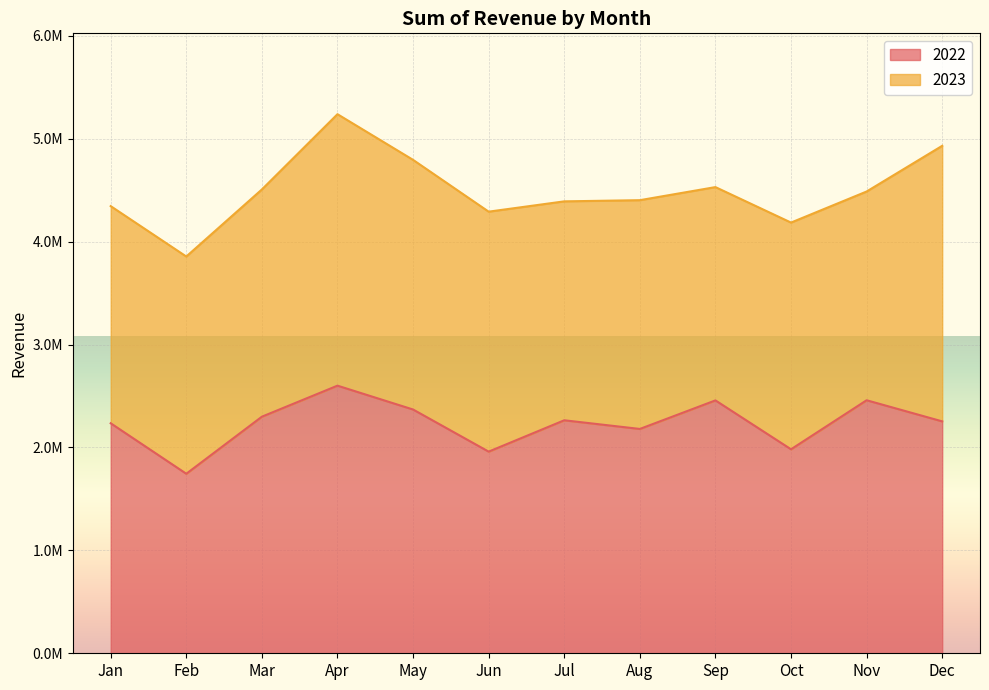

Is it true that the value at Oct is 1982504?

True